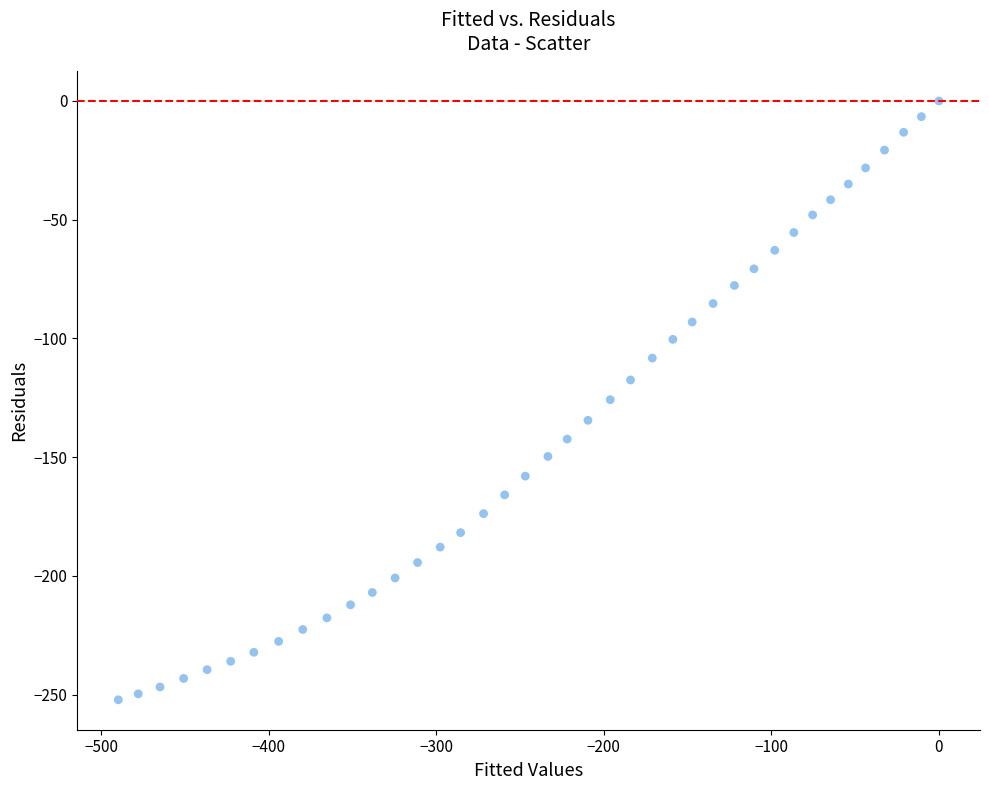

What is the range of X values (max minus min)?

489.8